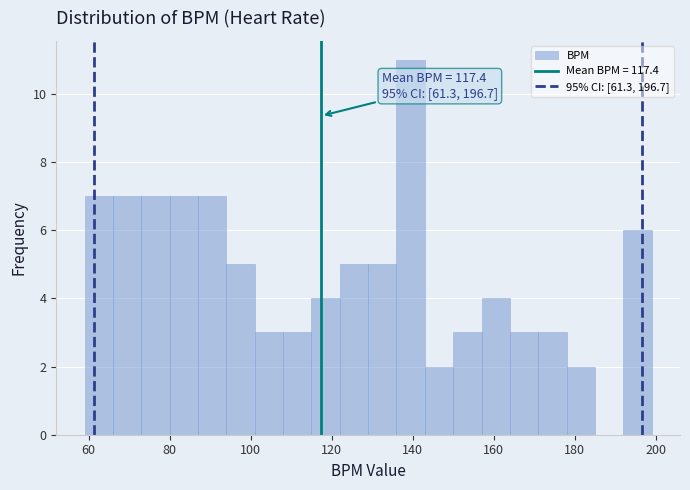

Around what value on the x-axis is the tallest bar? Give the approximate position of its centre, as read against the axis.

140